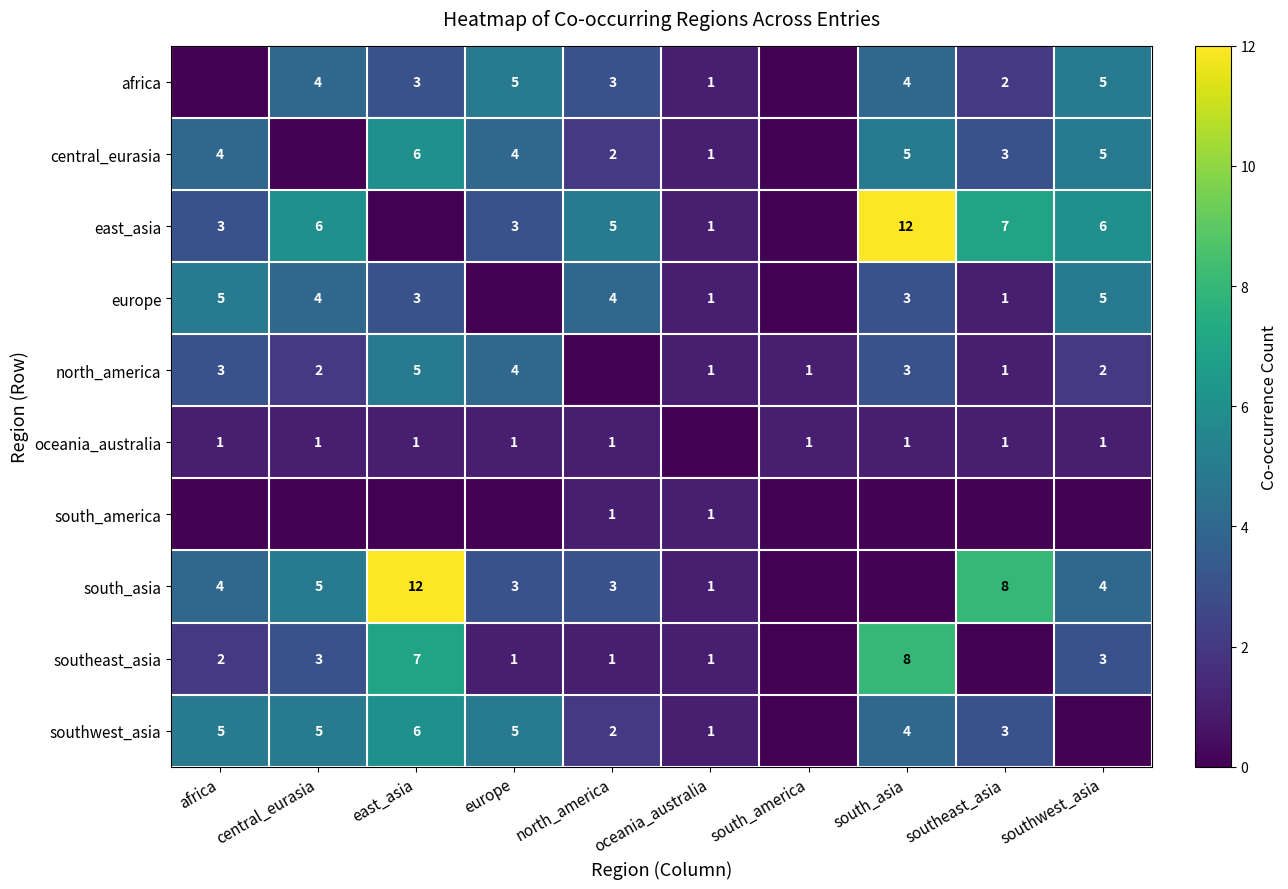

True or false: north_america has a value of 3 at south_asia.

True